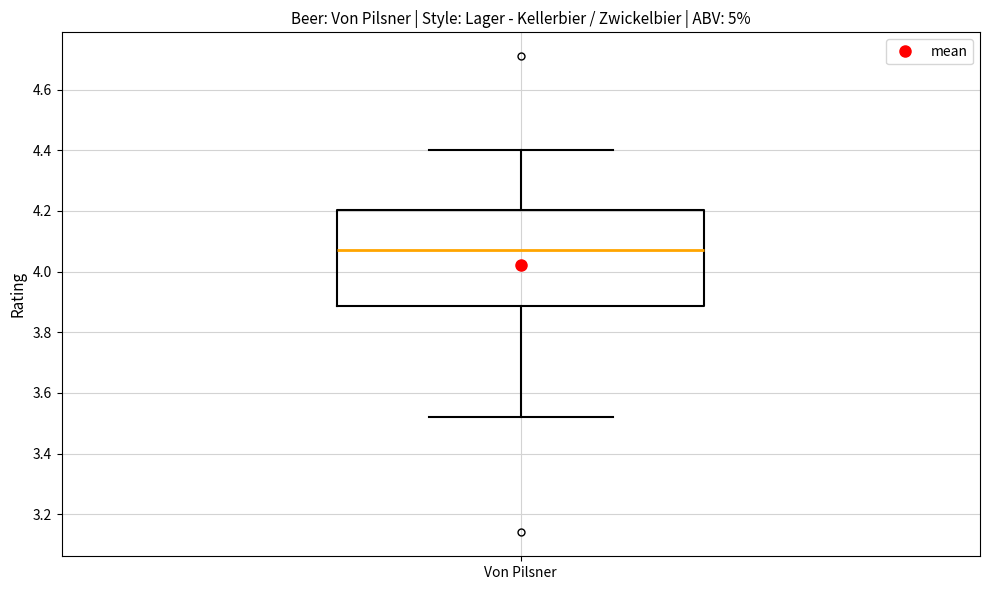

Transcribe this box plot: give where the median line is, the range the box spans, and where the two whiskers end, as read against the y-axis. The values are not printed on the chart, so give them approximately, as read against the axis.

median 4.08, box 3.88 to 4.20, whiskers 3.52 to 4.40